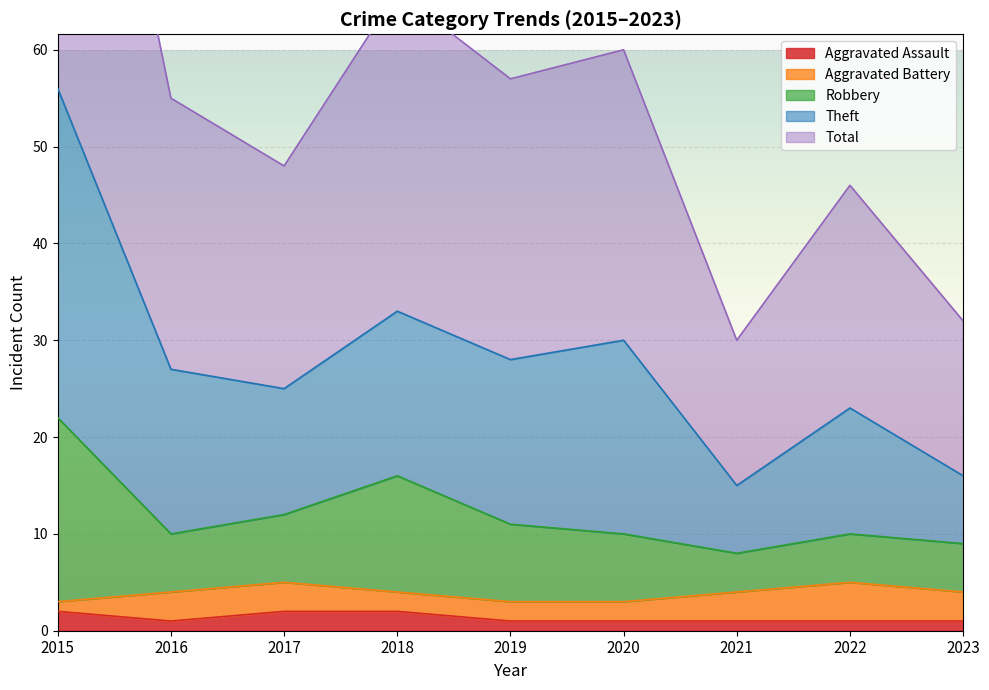

How many interior local valleys does the Aggravated Assault series have?

1